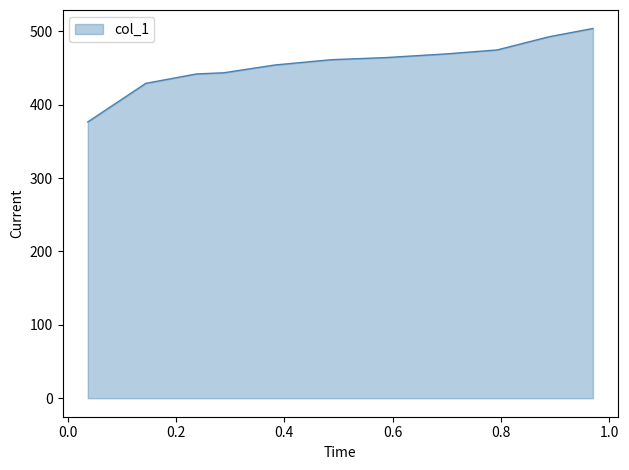

What is the smallest value displayed?

376.5